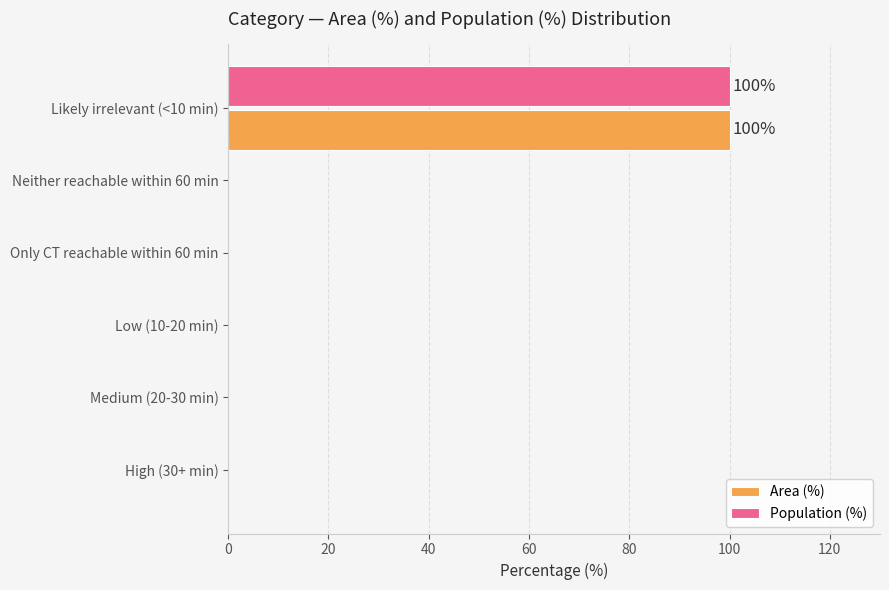

What is the maximum value for Area (%)?

100